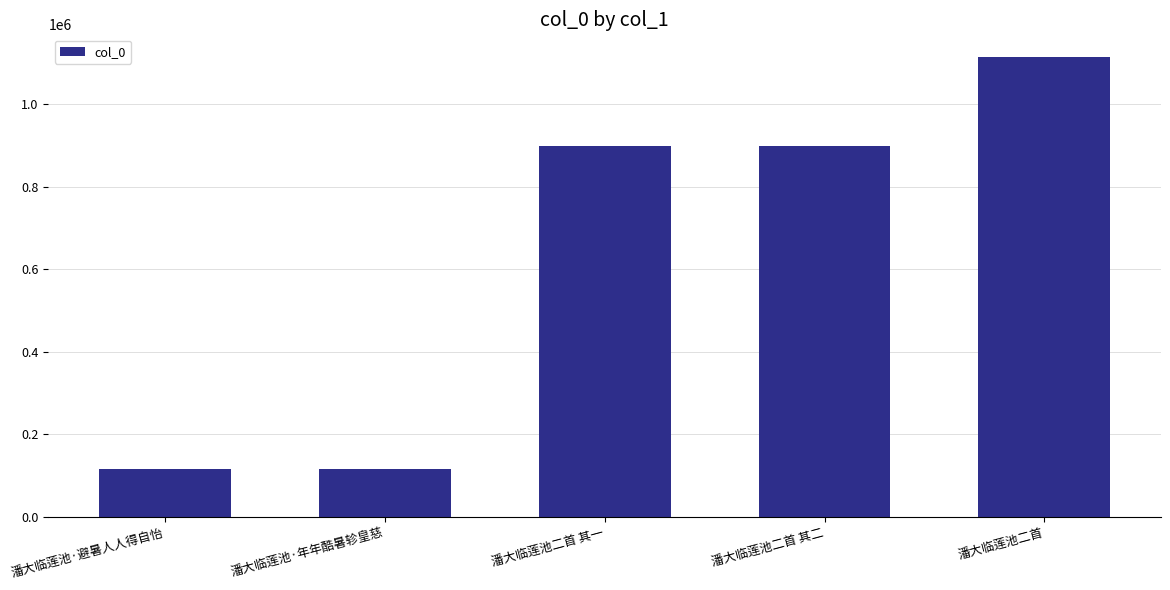

Which has a higher value, 潘大临莲池二首 其二 or 潘大临莲池·避暑人人得自怡?

潘大临莲池二首 其二